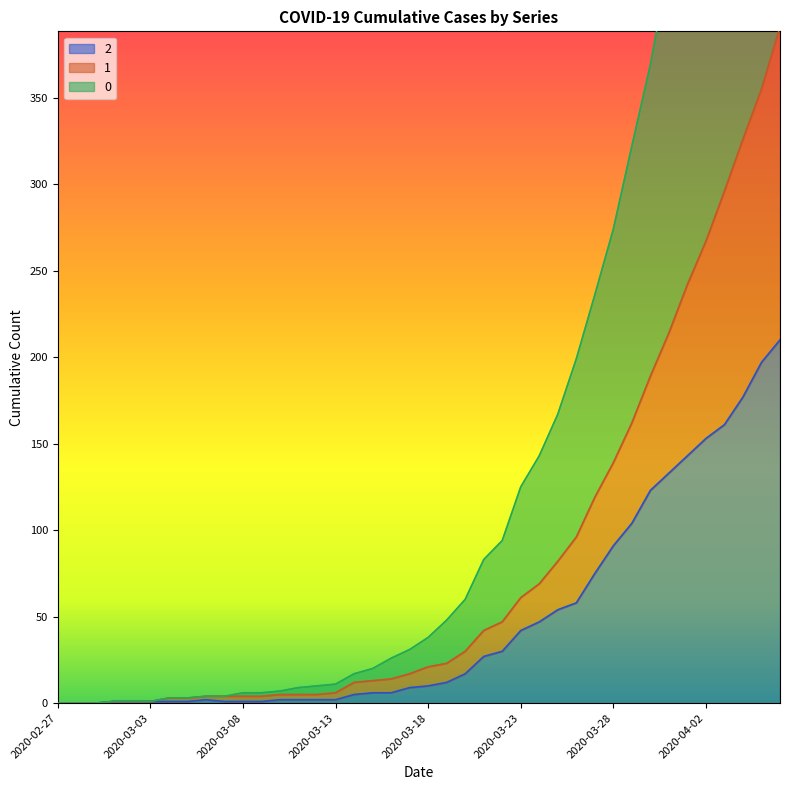

Rank the series by their maximum value, from highest to lowest.

0, 1, 2